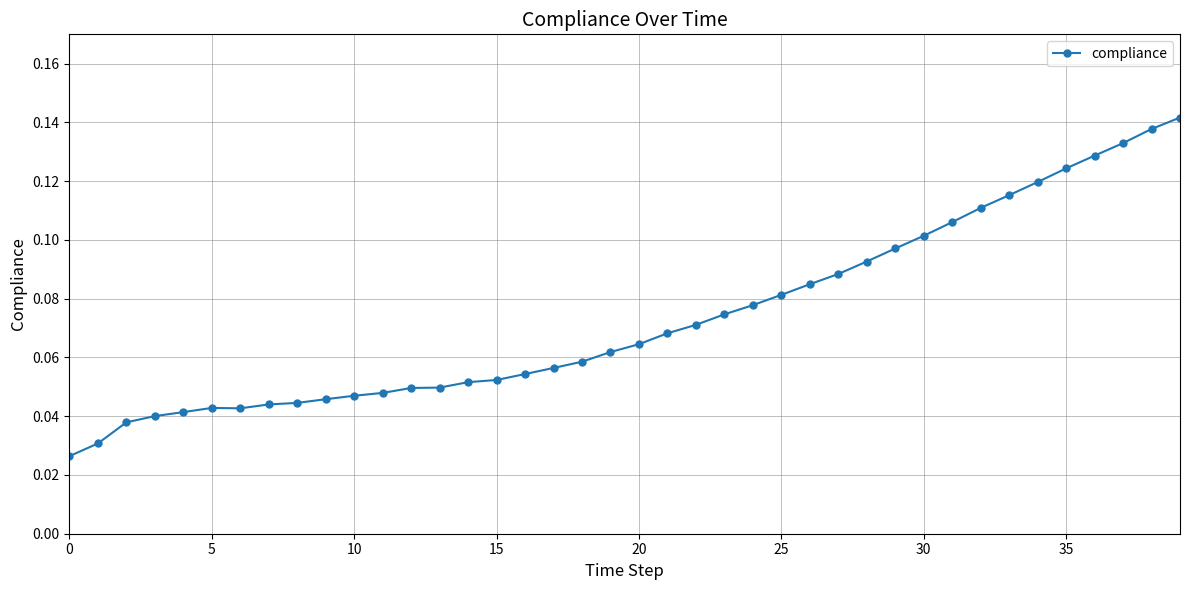

What is the sum of all values?

2.9